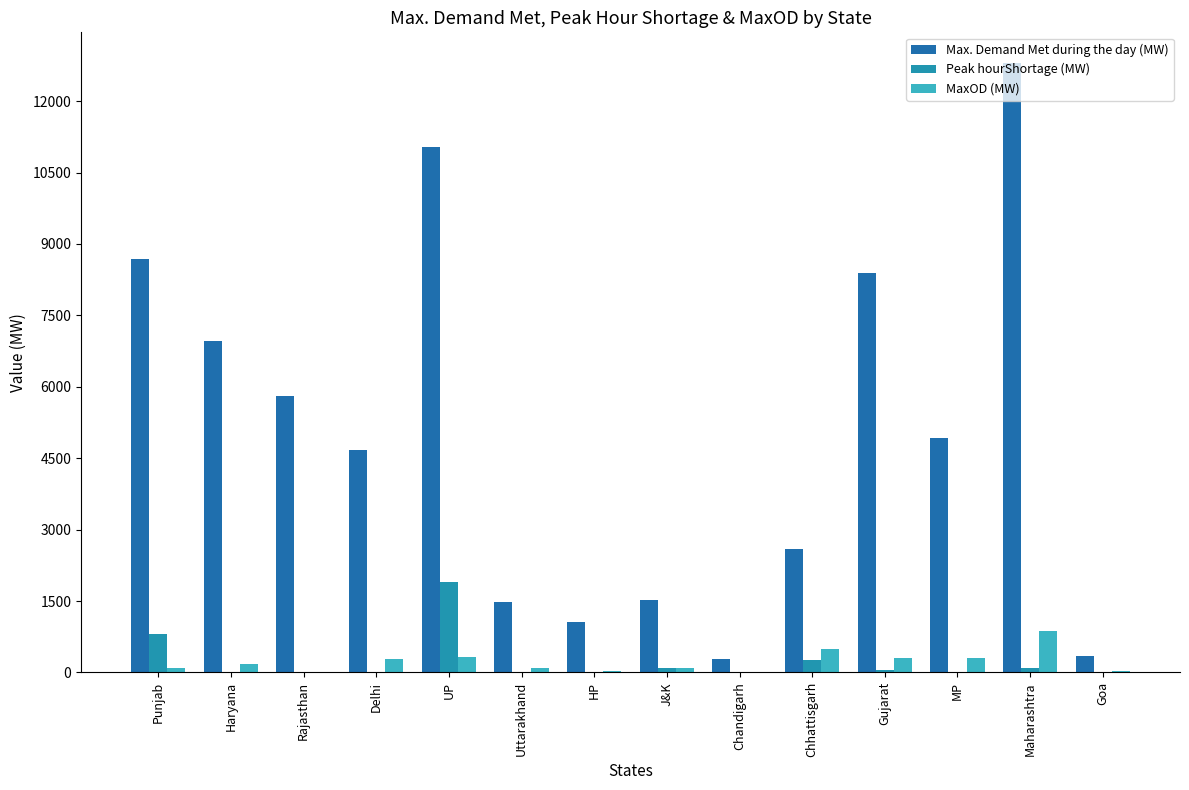

Count the number of data series in this chart.

3